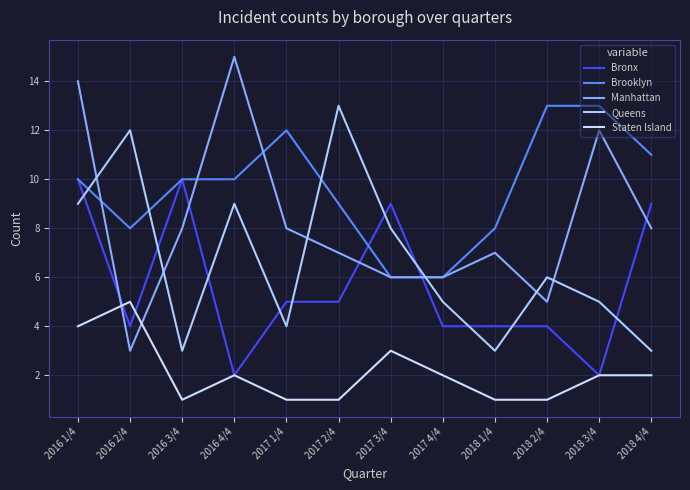

True or false: Brooklyn has a value of 10 at 2016 4/4.

True